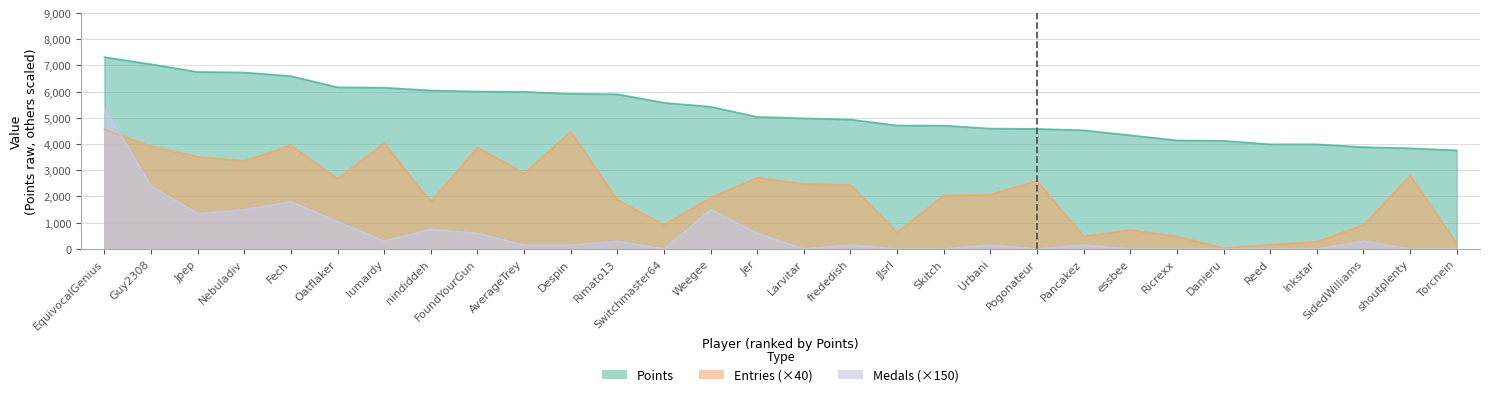

True or false: Entries and Points intersect in this chart.

False